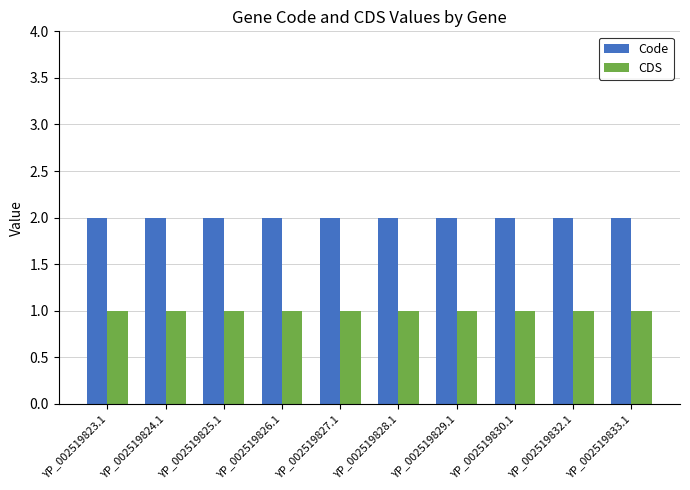

Are the bars horizontal?

No